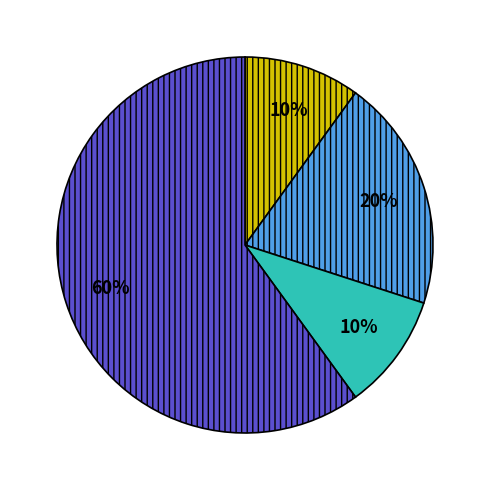

To the nearest percent, what is the average slice percentage?

25%